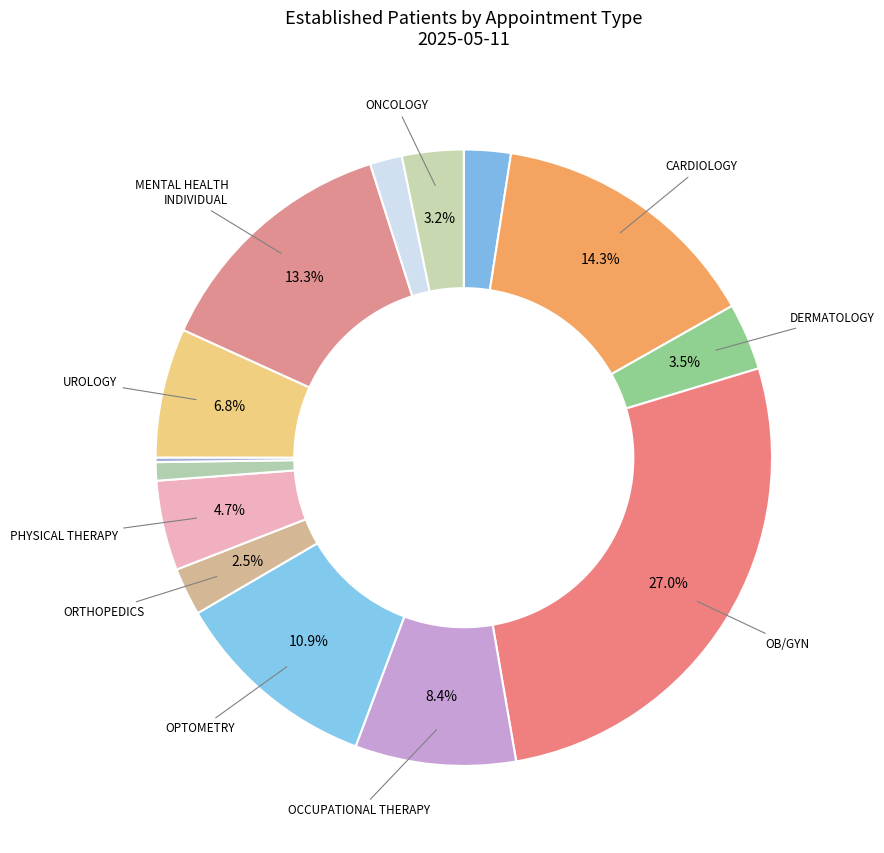

Which slice is the largest?

OB/GYN